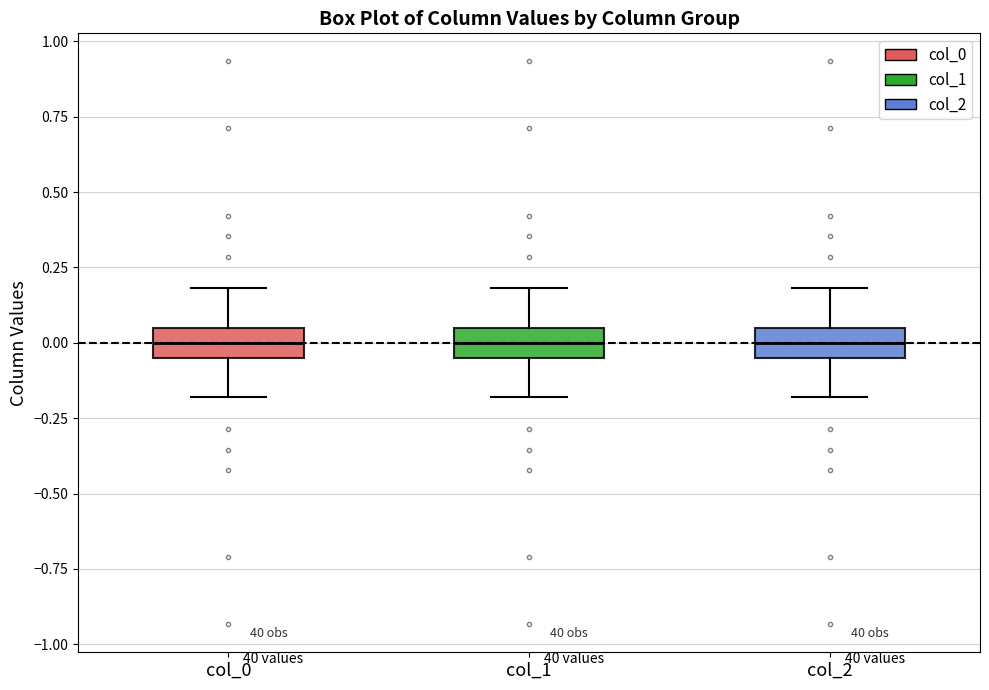

Reading left to right, transcribe this box plot: for each box, give where its median line is, the range the box spans, and where its two whiskers end, as read against the y-axis. The values are not printed on the chart, so give them approximately, as read against the axis.

col_0: median 0.00, box -0.05 to 0.05, whiskers -0.20 to 0.20
col_1: median 0.00, box -0.05 to 0.05, whiskers -0.20 to 0.20
col_2: median 0.00, box -0.05 to 0.05, whiskers -0.20 to 0.20